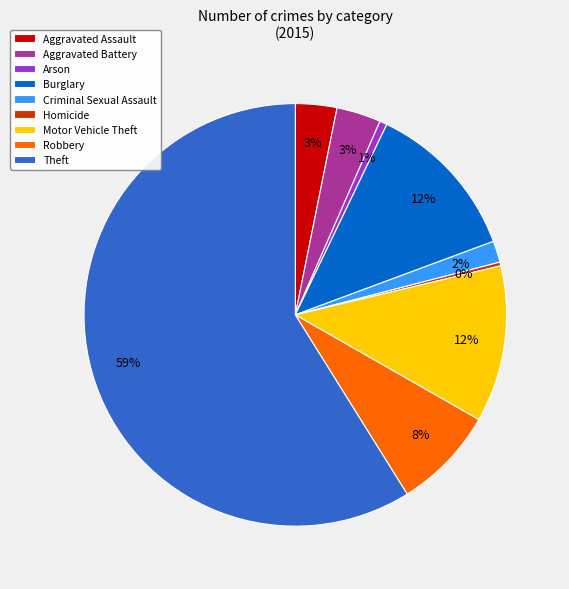

Is the sum of Burglary and Homicide greater than half?

No